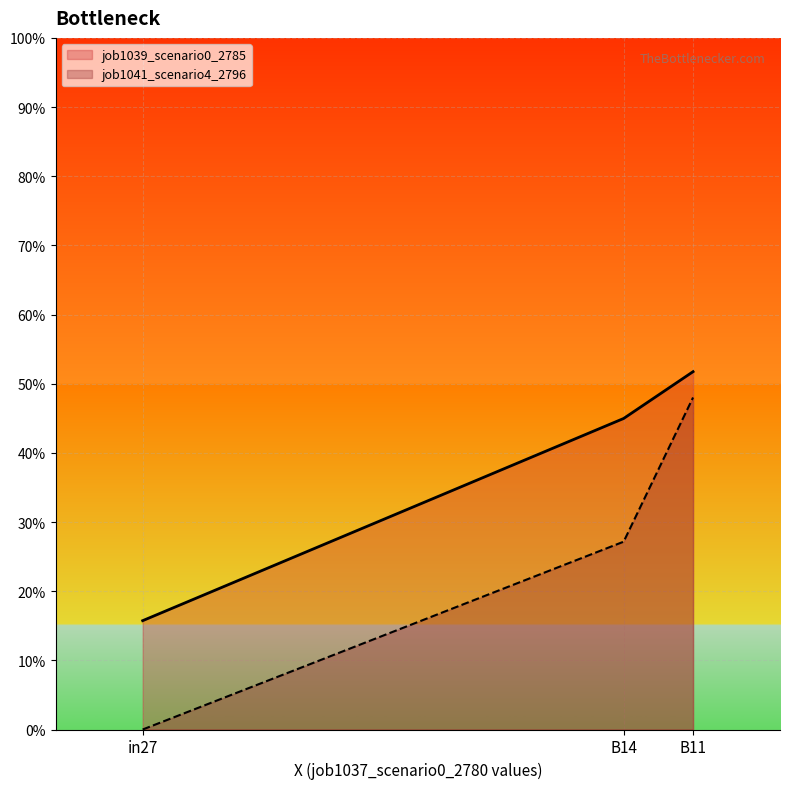

What is the sum of the job1039_scenario0_2785 values at B14 and in27?

0.6